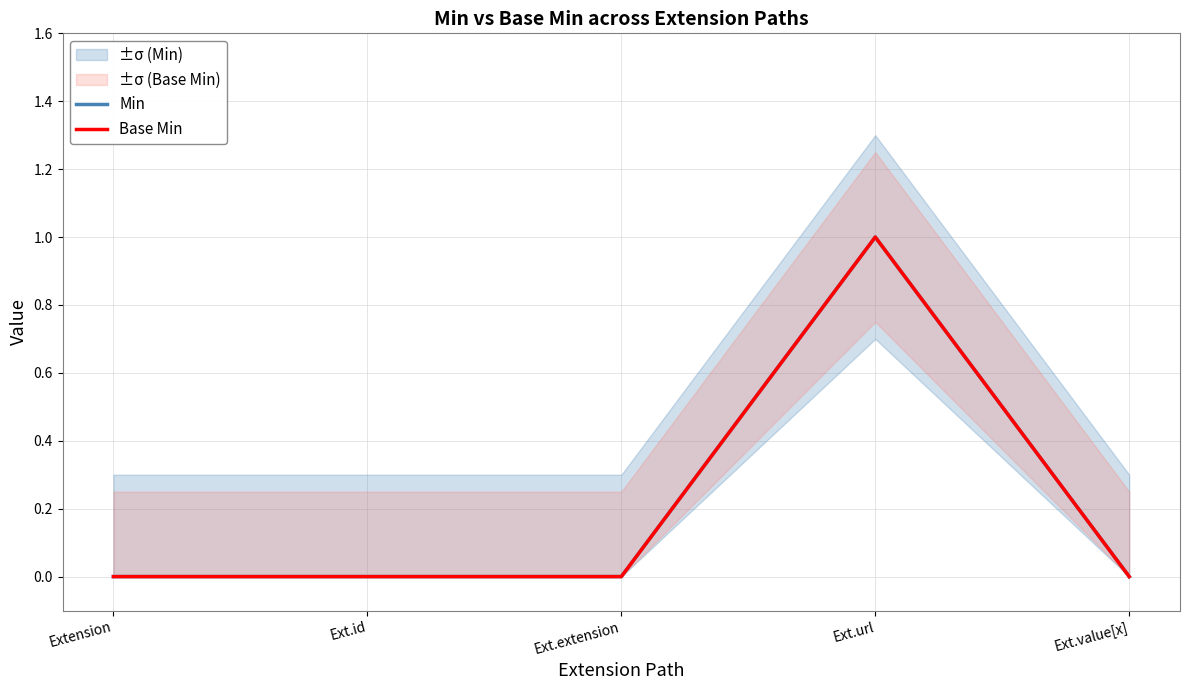

True or false: Base Min has more than 1 points higher than both neighbors.

False